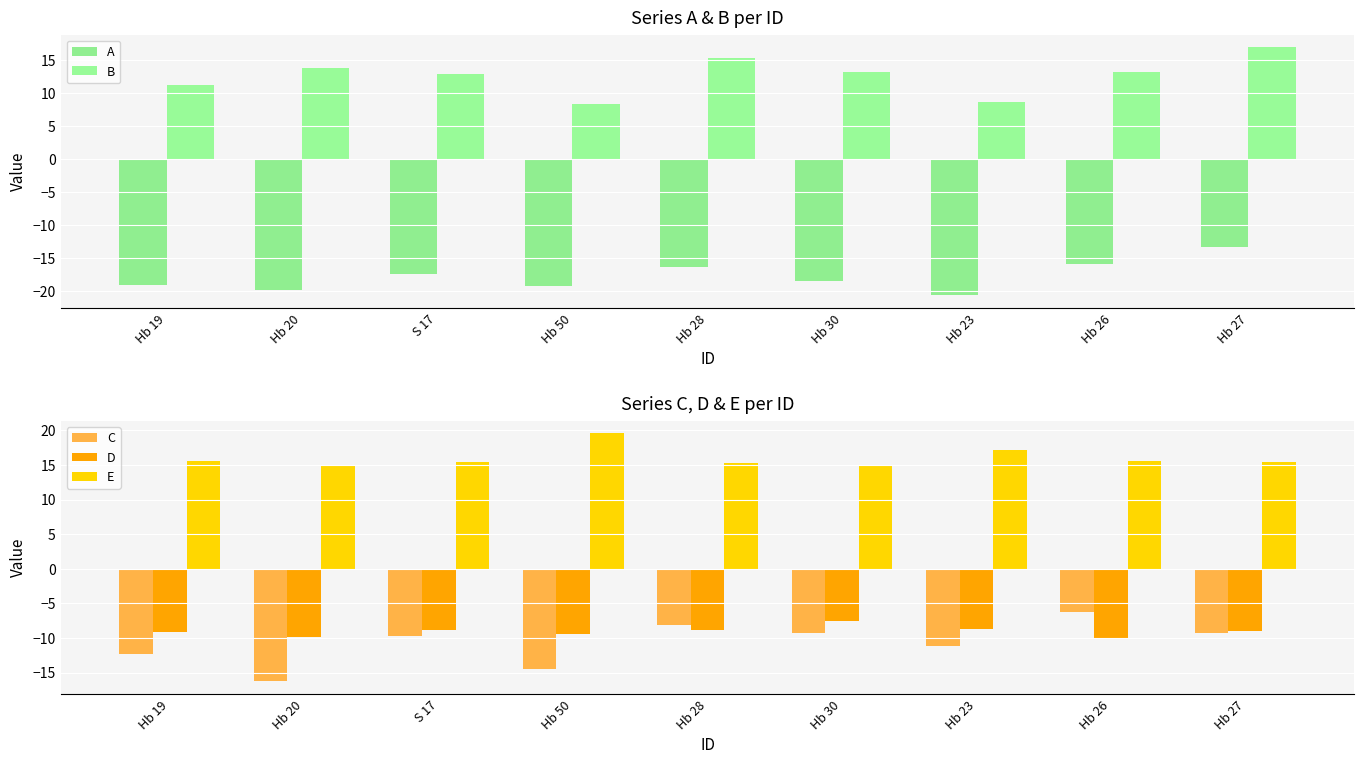

What is the label of the 5th bar from the right?

Hb 28